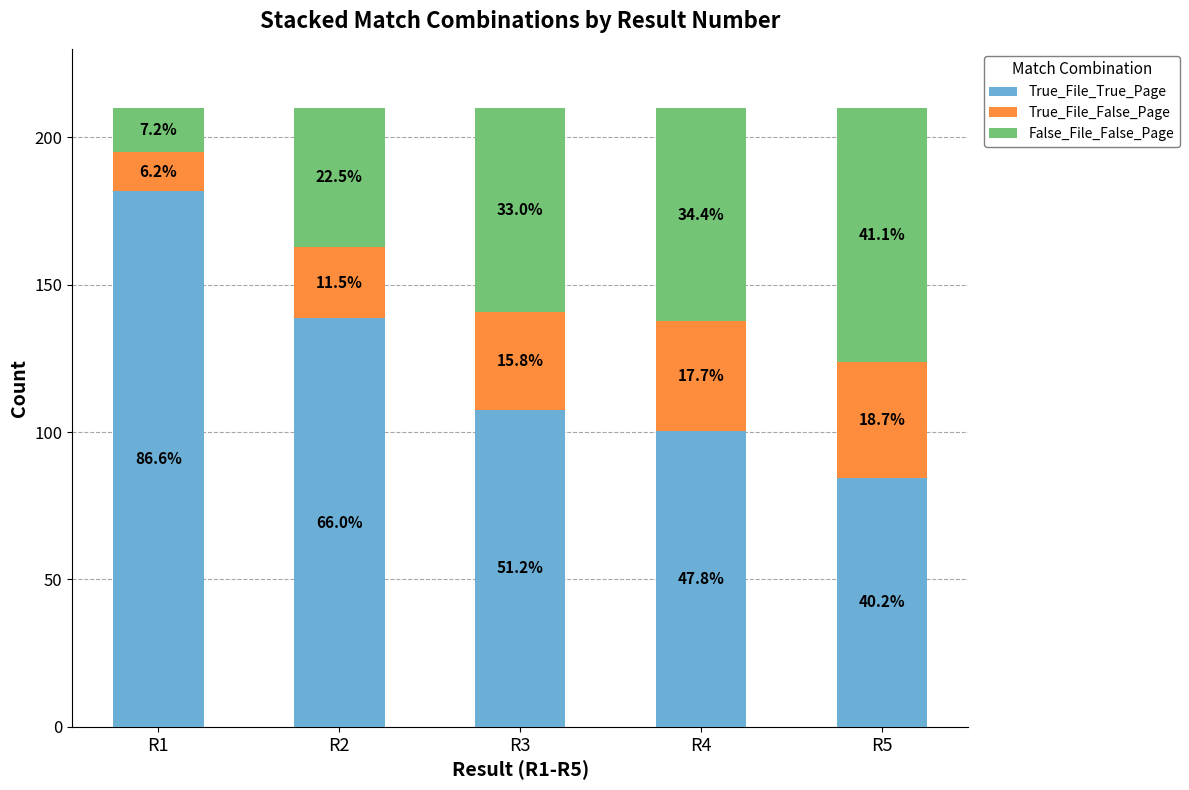

Between R2 and R4, which series saw the biggest shift?

True_File_True_Page